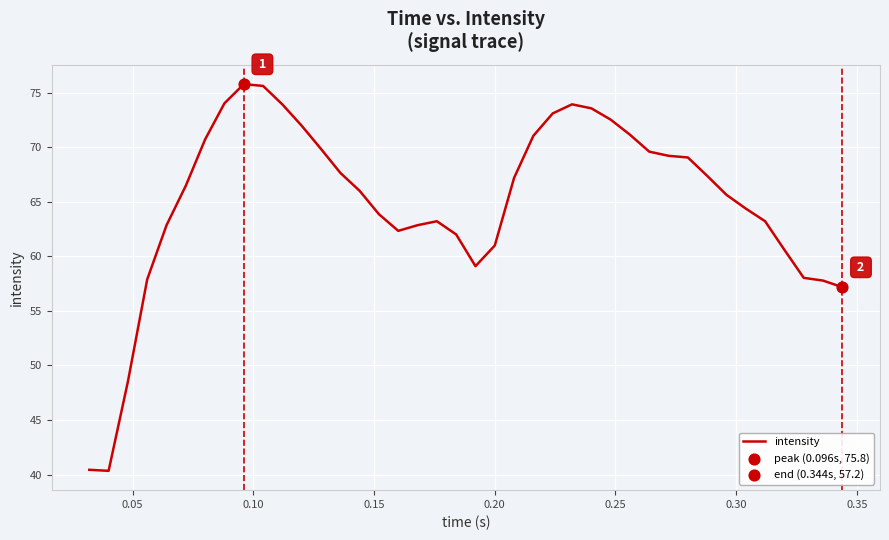

What is the minimum value shown in the chart?

40.3